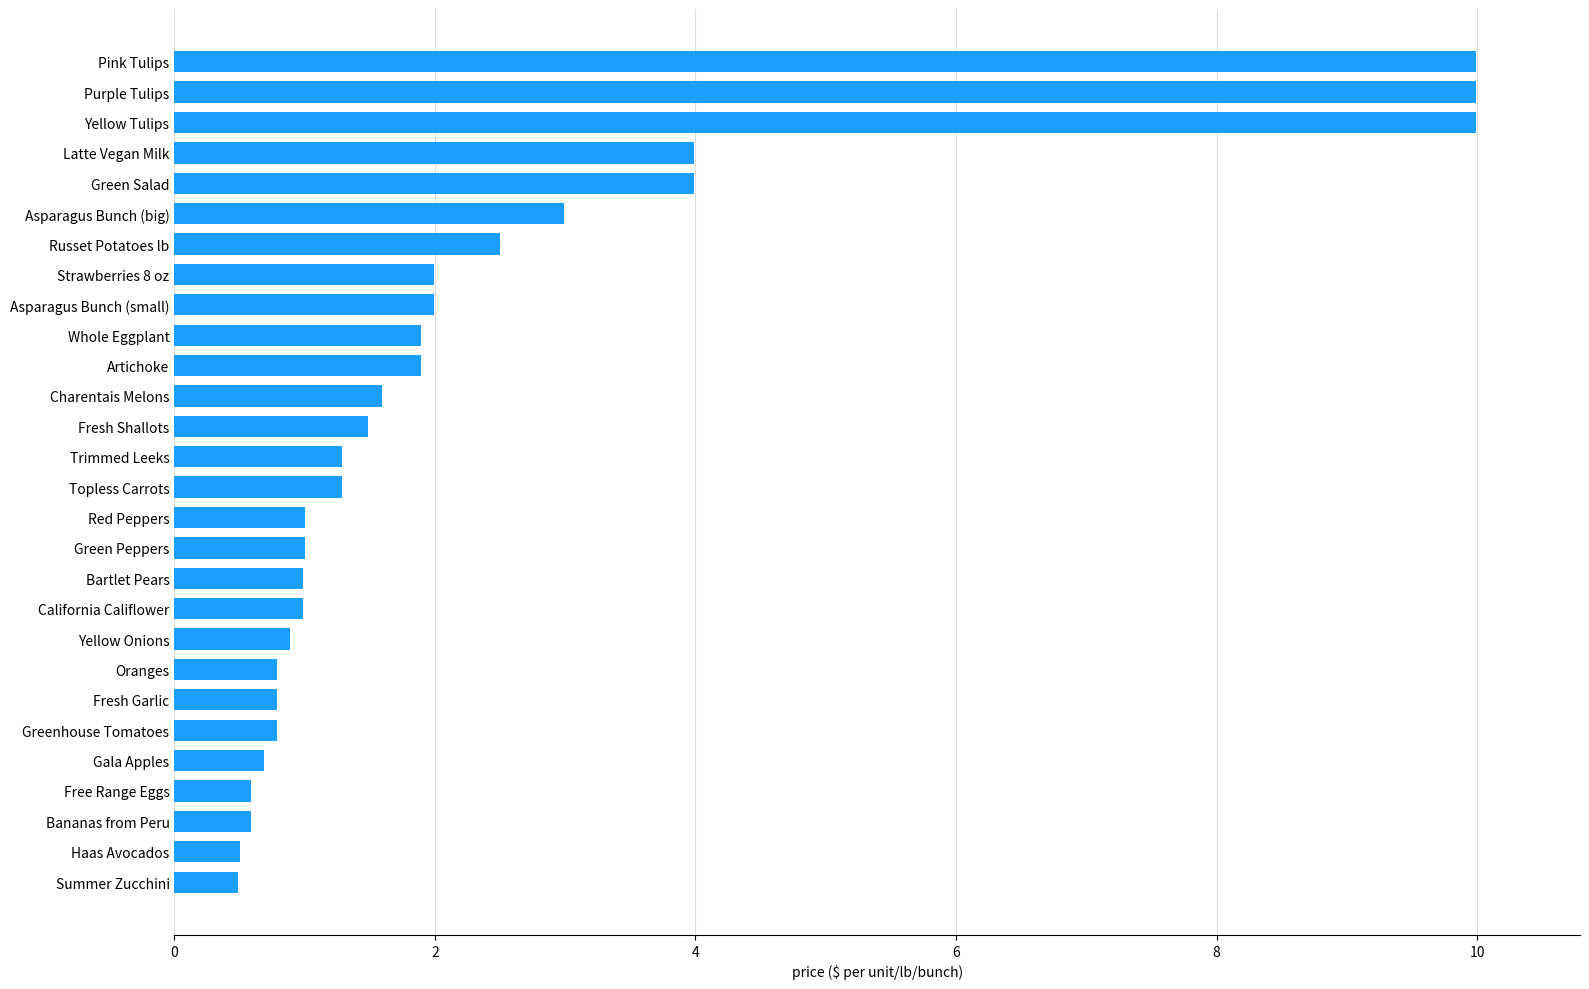

Reading bottom to top, what are all the values shown in this chart?

Summer Zucchini=0.5	Haas Avocados=0.5	Bananas from Peru=0.6	Free Range Eggs=0.6	Gala Apples=0.7	Greenhouse Tomatoes=0.8	Fresh Garlic=0.8	Oranges=0.8	Yellow Onions=0.9	California Califlower=1.0	Bartlet Pears=1.0	Green Peppers=1.0	Red Peppers=1.0	Topless Carrots=1.3	Trimmed Leeks=1.3	Fresh Shallots=1.5	Charentais Melons=1.6	Artichoke=1.9	Whole Eggplant=1.9	Asparagus Bunch (small)=2.0	Strawberries 8 oz=2.0	Russet Potatoes lb=2.5	Asparagus Bunch (big)=3.0	Green Salad=4.0	Latte Vegan Milk=4.0	Yellow Tulips=10.0	Purple Tulips=10.0	Pink Tulips=10.0